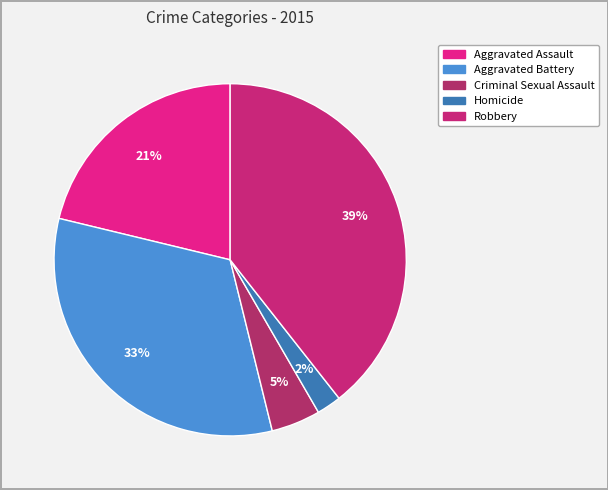

What percentage is the Homicide slice, to the nearest percent?

2%